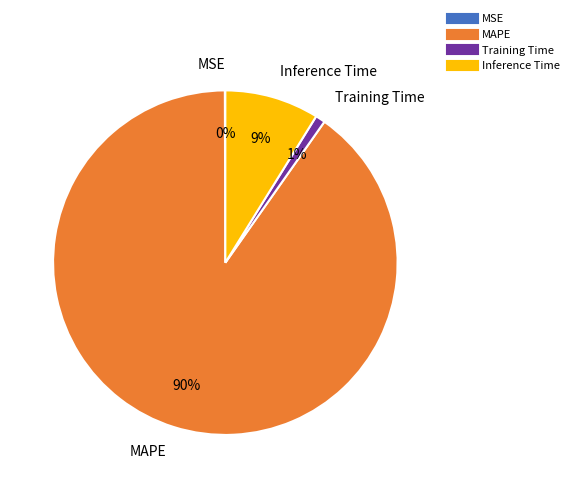

Is there a majority slice in this chart?

Yes